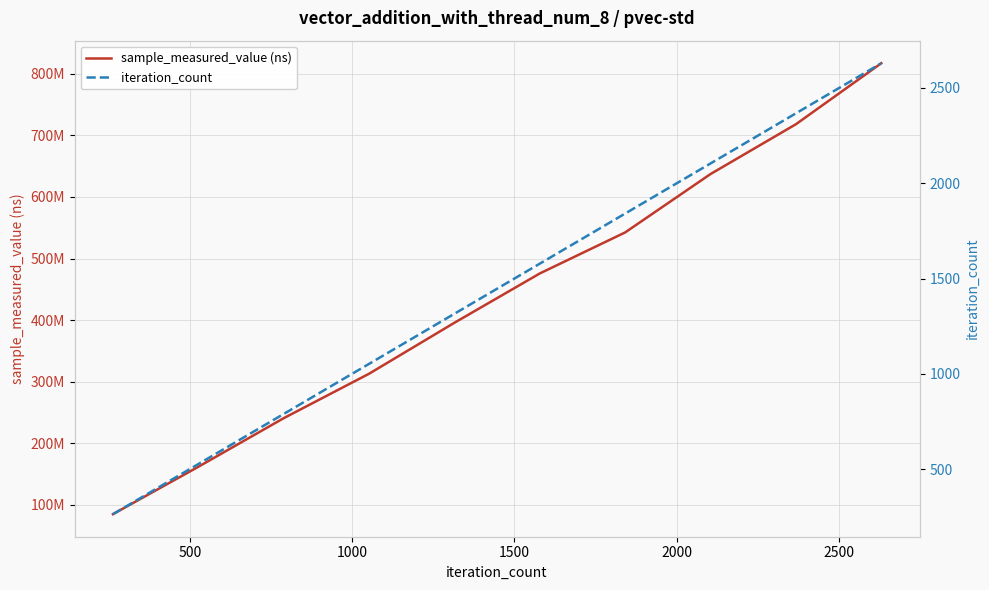

True or false: sample_measured_value (ns) and iteration_count intersect in this chart.

False